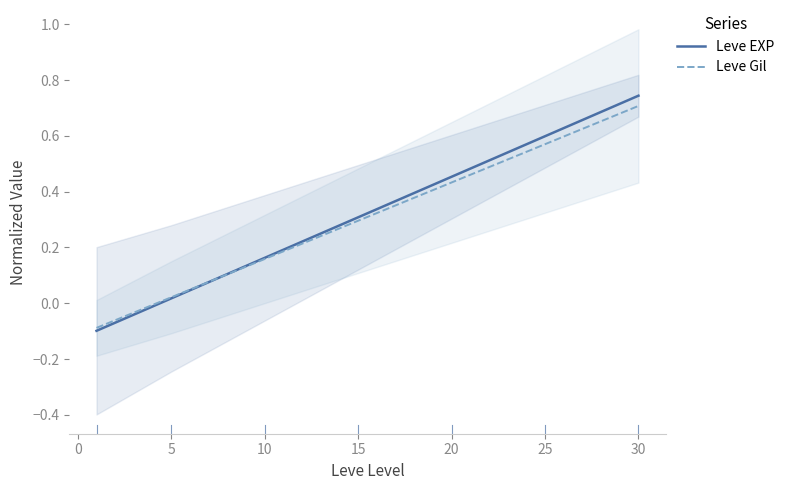

How many distinct data groups are displayed?

2